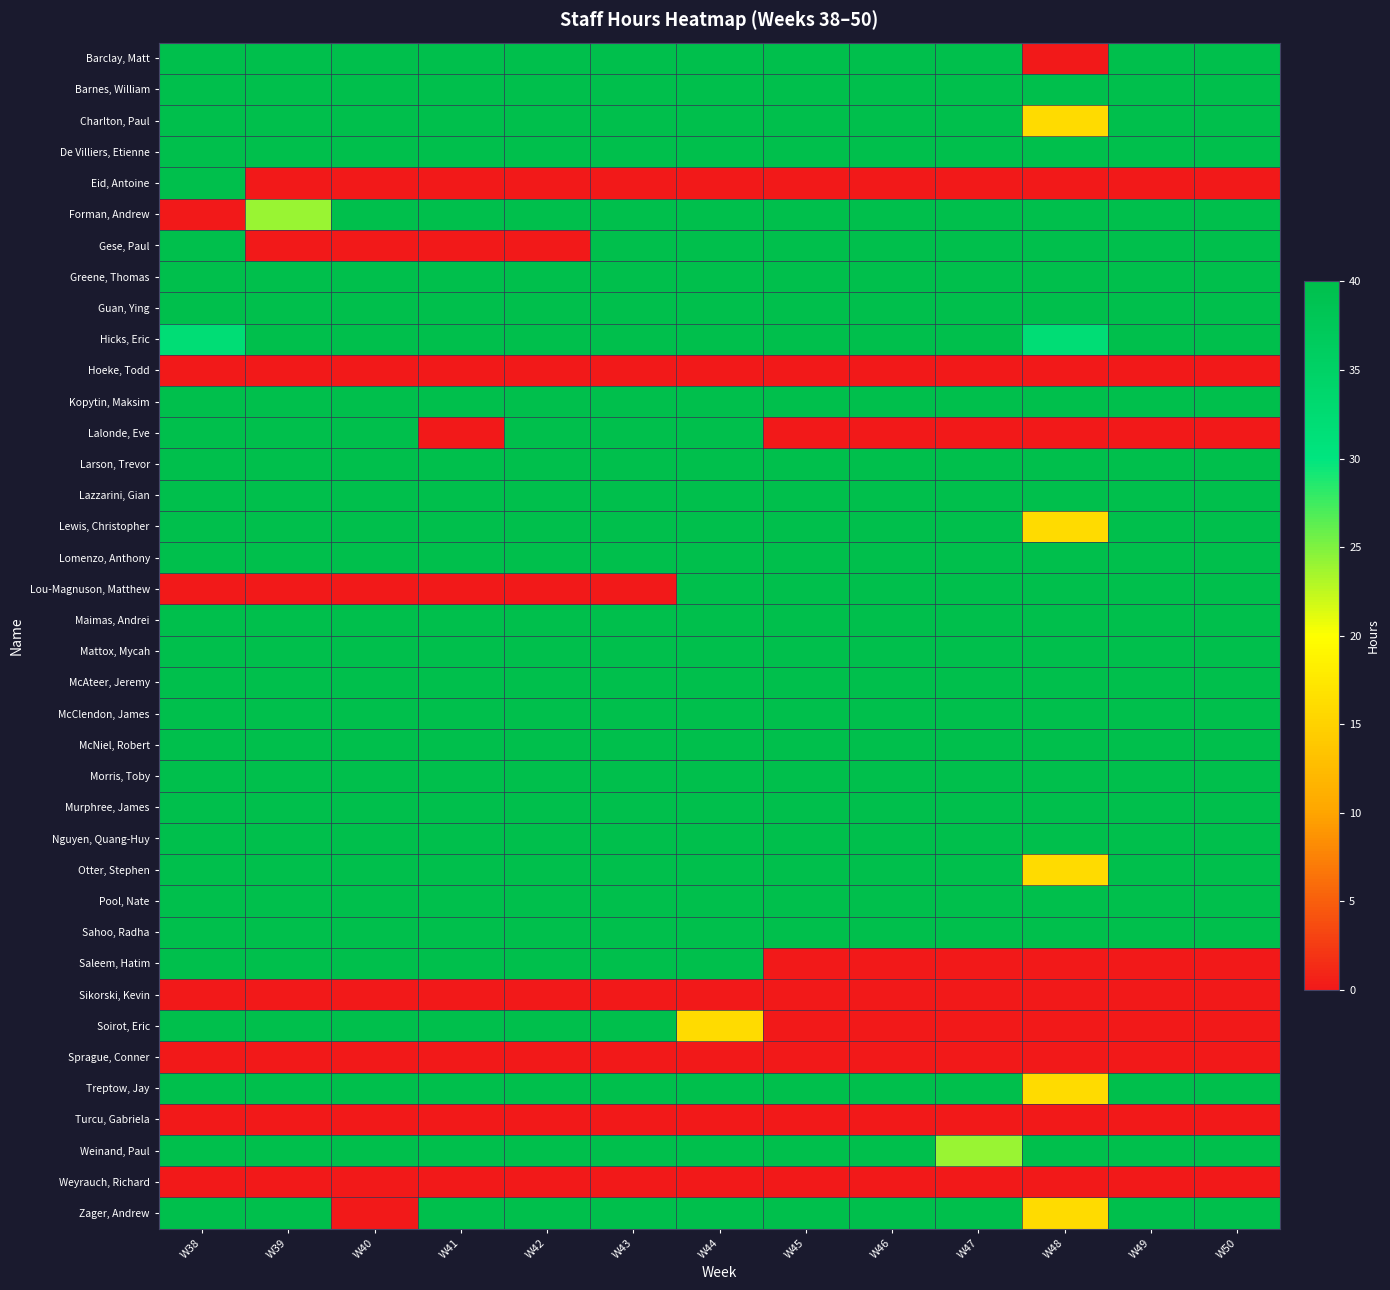

At W46, list the series in order from smallest to largest.

Eid, Antoine, Hoeke, Todd, Lalonde, Eve, Saleem, Hatim, Sikorski, Kevin, Soirot, Eric, Sprague, Conner, Turcu, Gabriela, Weyrauch, Richard, Barclay, Matt, Barnes, William, Charlton, Paul, De Villiers, Etienne, Forman, Andrew, Gese, Paul, Greene, Thomas, Guan, Ying, Hicks, Eric, Kopytin, Maksim, Larson, Trevor, Lazzarini, Gian, Lewis, Christopher, Lomenzo, Anthony, Lou-Magnuson, Matthew, Maimas, Andrei, Mattox, Mycah, McAteer, Jeremy, McClendon, James, McNiel, Robert, Morris, Toby, Murphree, James, Nguyen, Quang-Huy, Otter, Stephen, Pool, Nate, Sahoo, Radha, Treptow, Jay, Weinand, Paul, Zager, Andrew